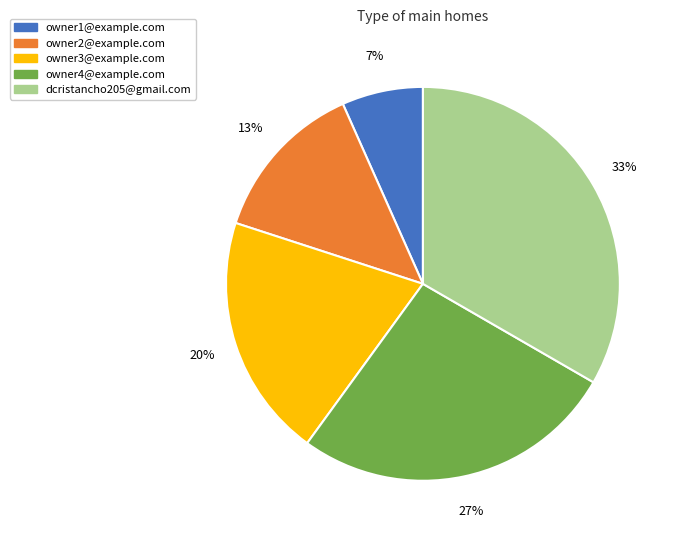

Is the sum of owner1@example.com and dcristancho205@gmail.com greater than half?

No